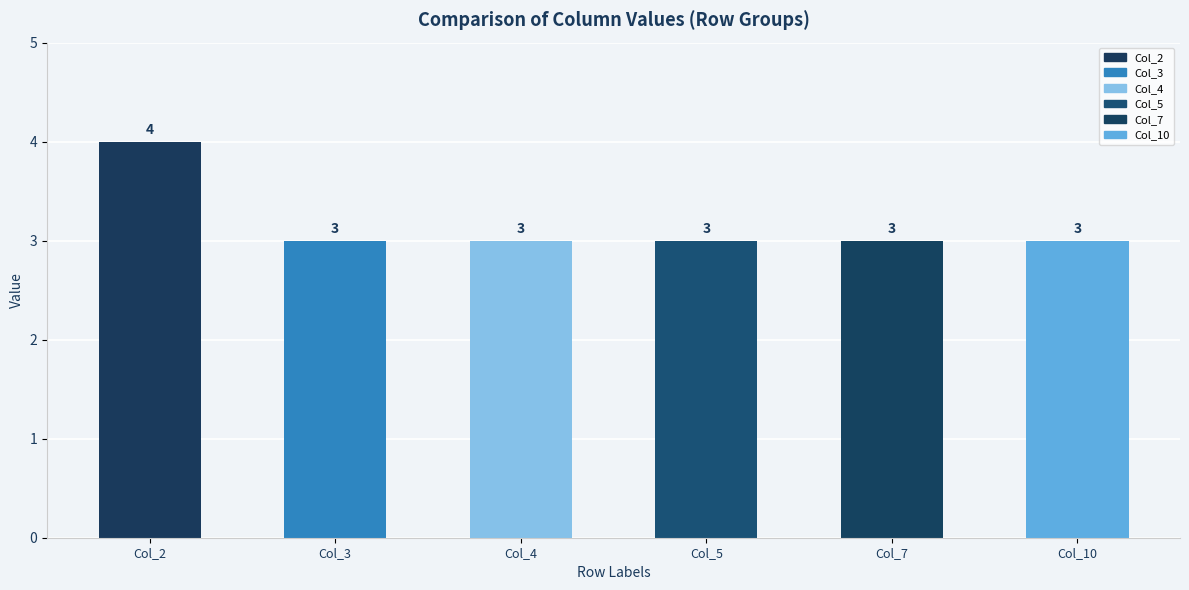

What is the difference between the second highest and minimum values in the Col_4 series?

1